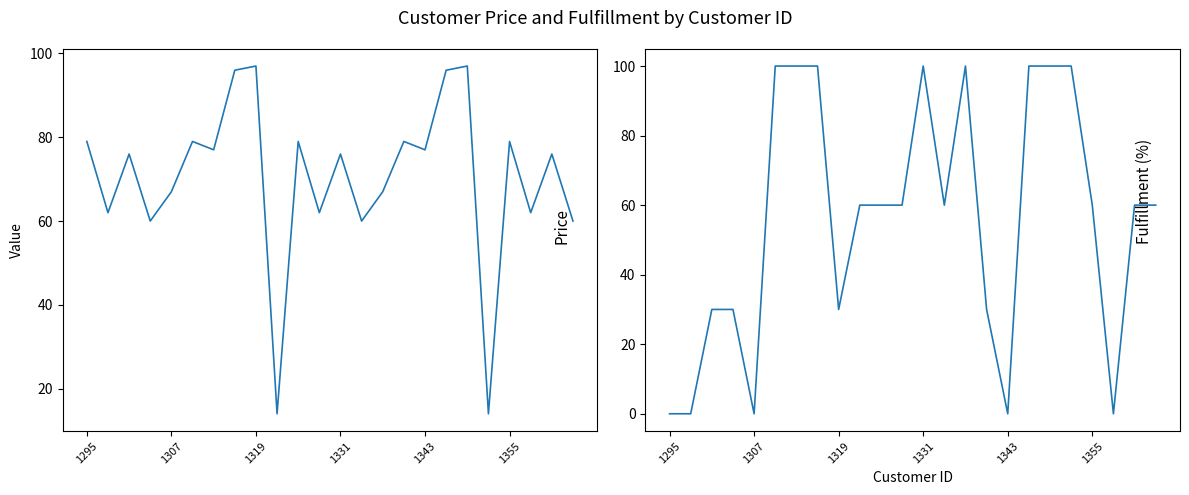

Is it true that col_6 equals 60 at 1355?

True